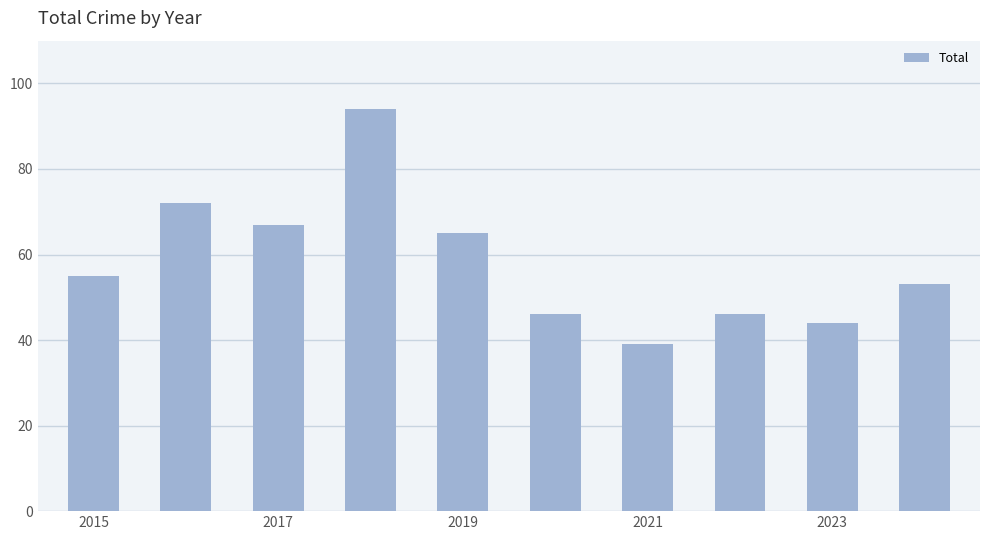

What is the value of the 8th bar from the left?

46